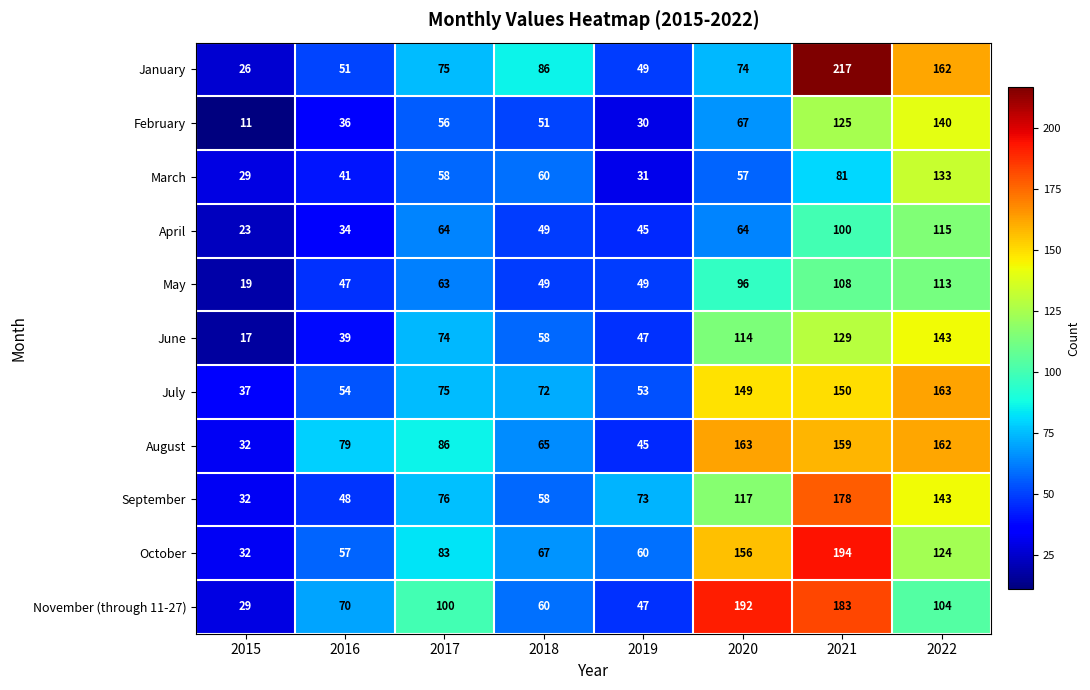

The August series shows 29 at 2016. True or false?

False